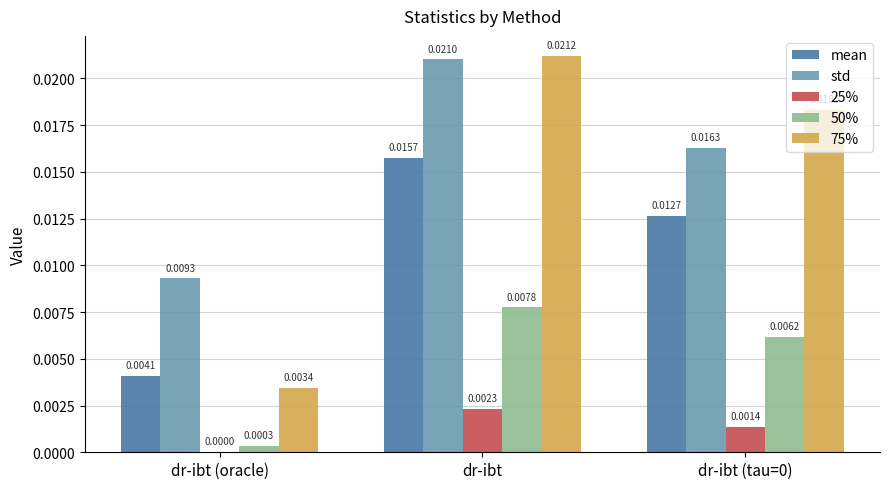

At which category does the chart reach its peak across all series?

dr-ibt